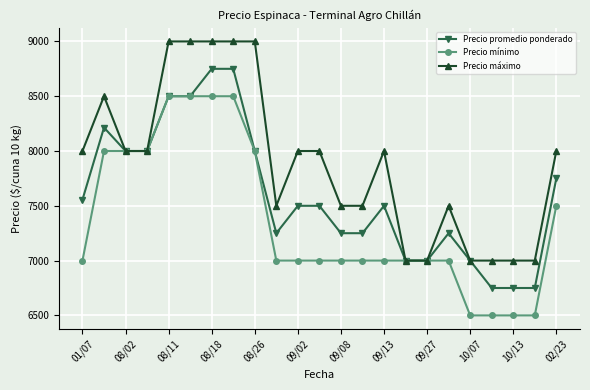

At how many categories does at least one series exceed 8081?

6